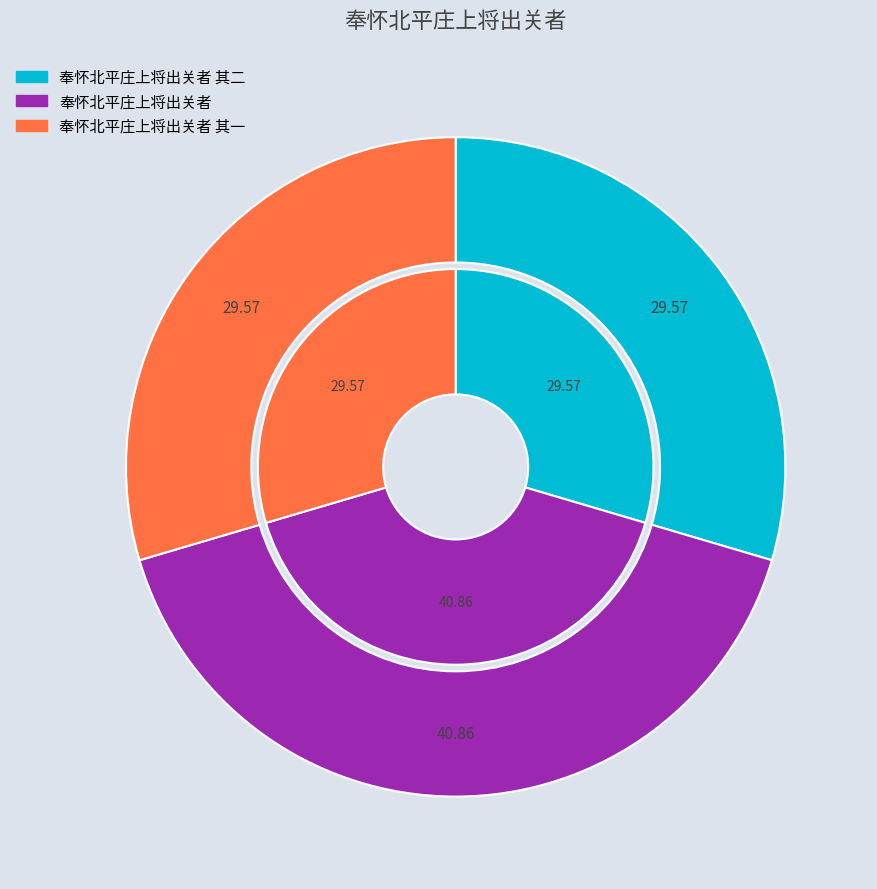

To the nearest percent, what is the average slice percentage?

33%